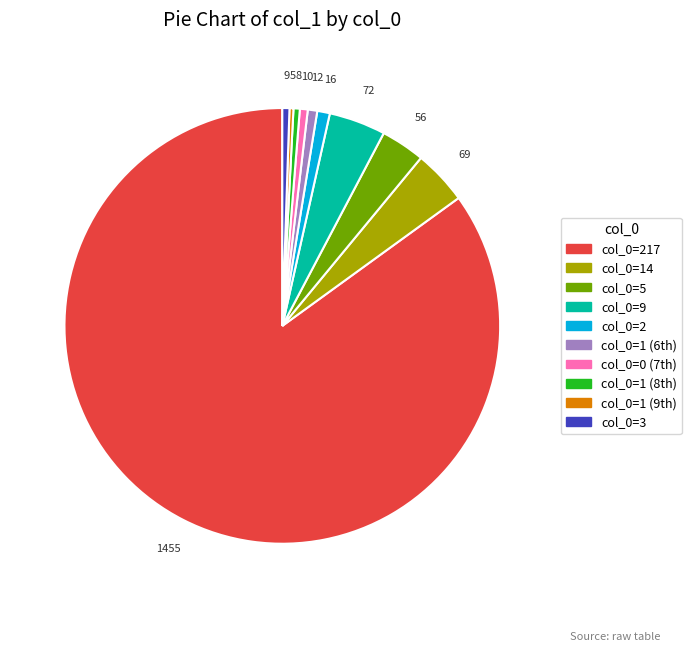

How many segments does this pie chart have?

10